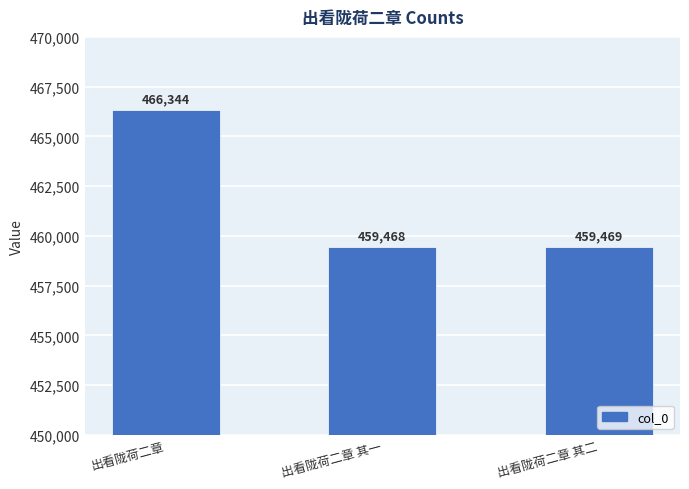

Rank the categories by value from highest to lowest.

出看陇荷二章, 出看陇荷二章 其二, 出看陇荷二章 其一